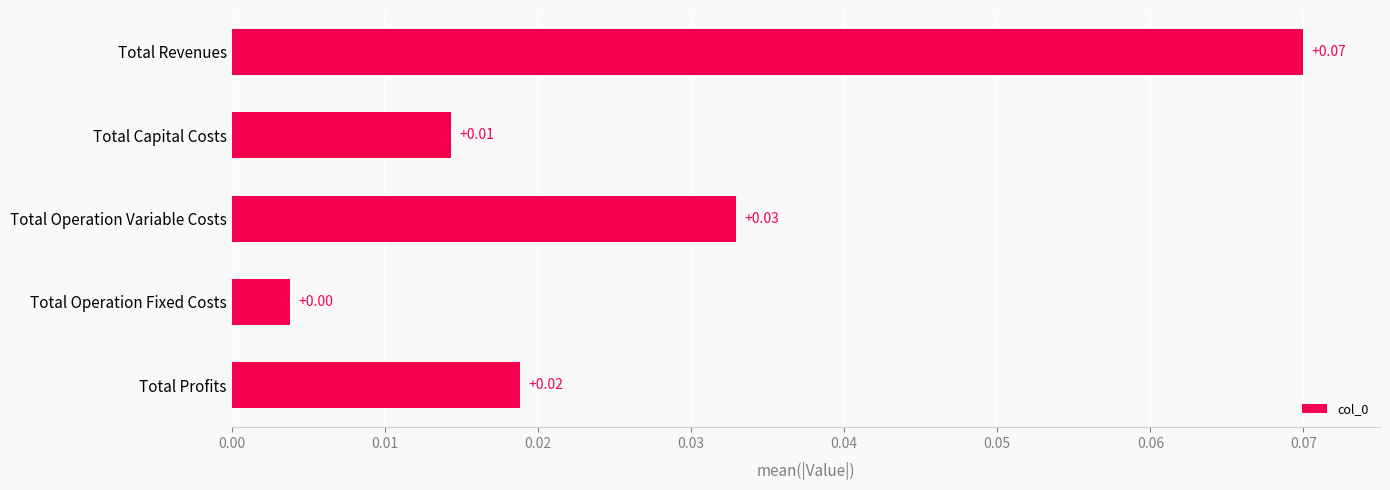

List the labels in order of value, smallest first.

Total Operation Fixed Costs, Total Capital Costs, Total Profits, Total Operation Variable Costs, Total Revenues